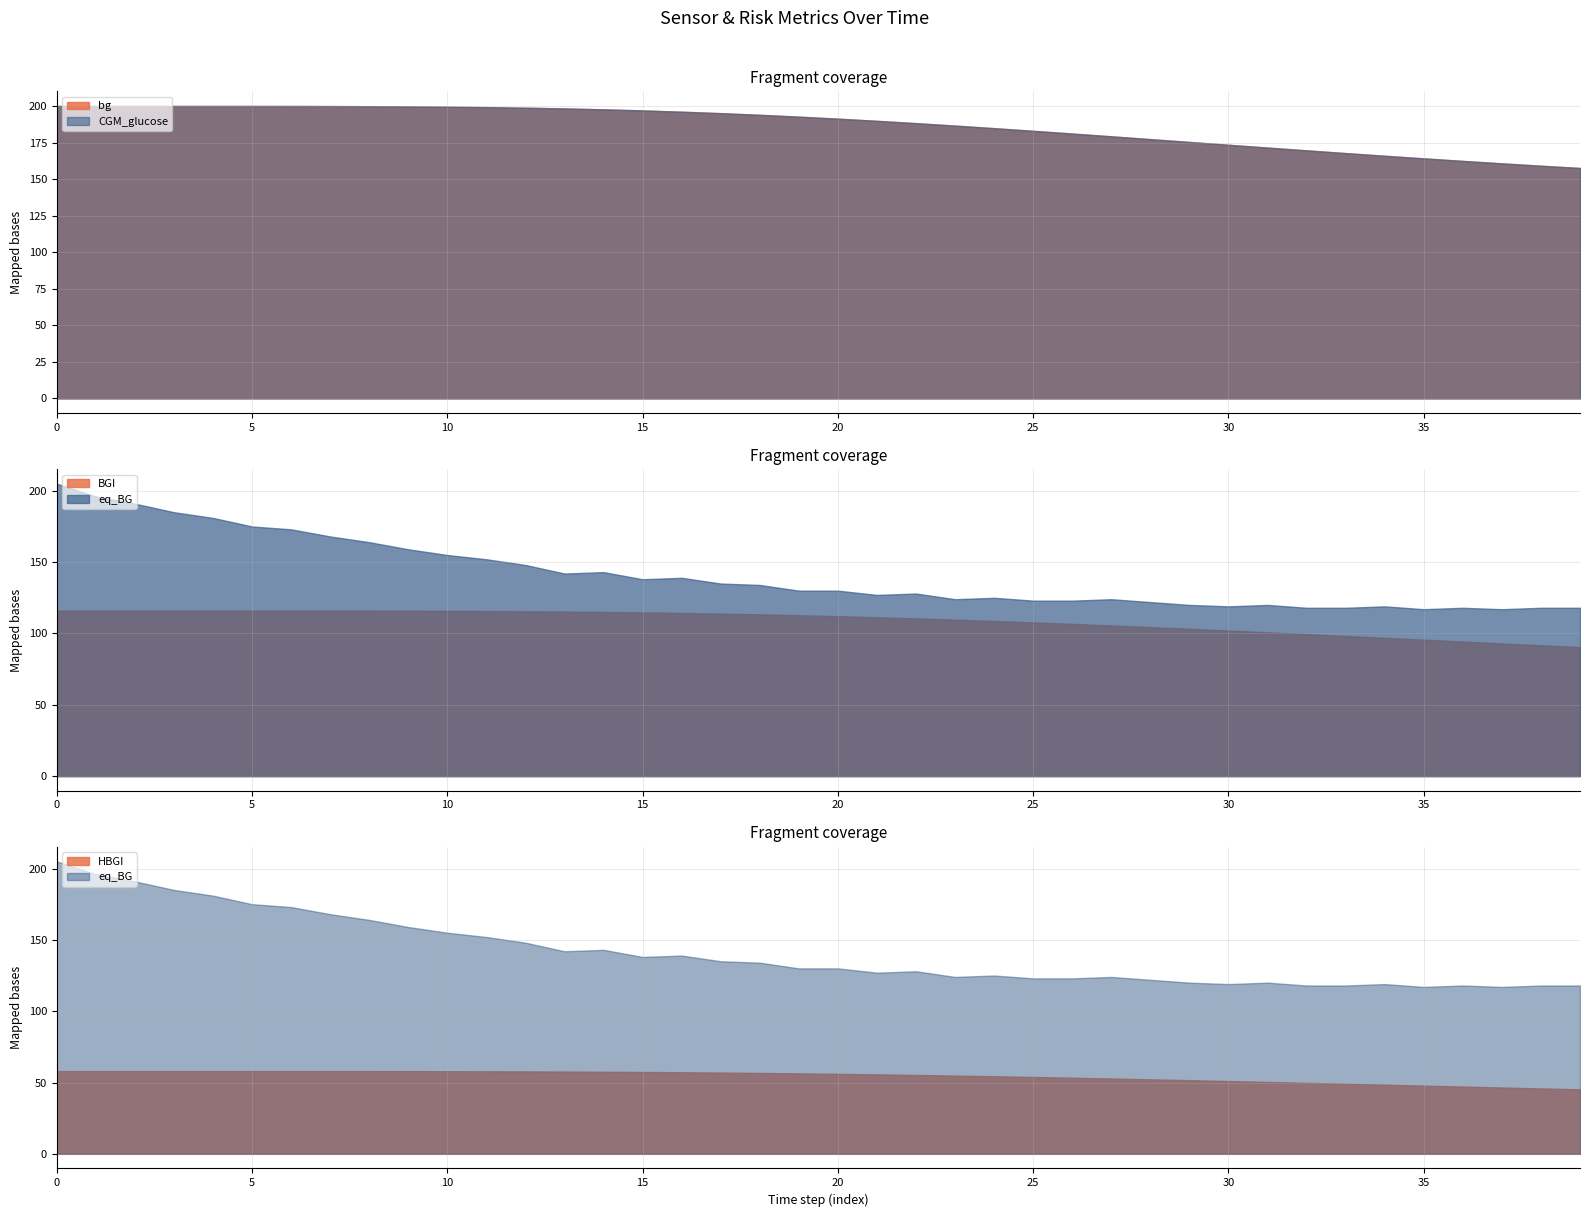

Does the chart display data point markers on the line(s)?

No